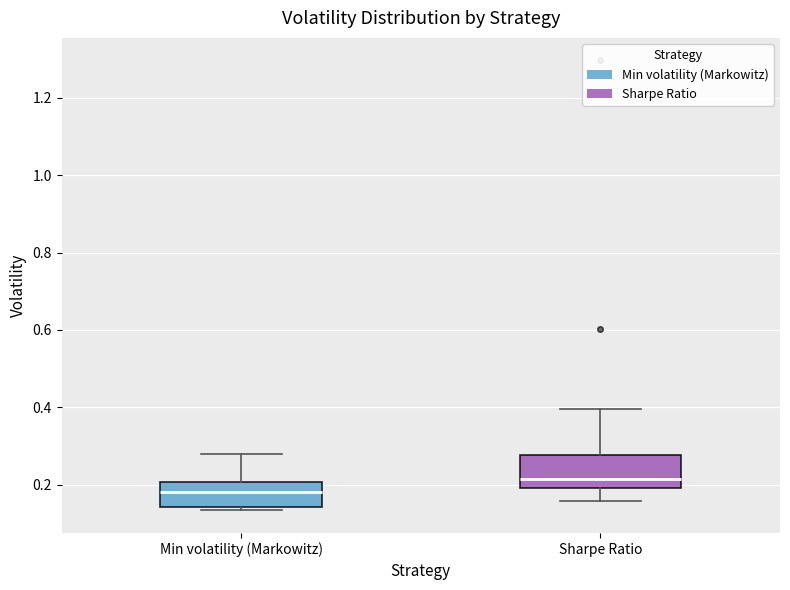

Reading left to right, read every box against the y-axis: the position of its median line, the range the box covers, and the ends of its whiskers. The values are not printed on the chart, so give them approximately, as read against the axis.

Min volatility (Markowitz): median 0.18, box 0.14 to 0.20, whiskers 0.14 (just below the box's lower edge) to 0.28
Sharpe Ratio: median 0.22, box 0.20 to 0.28, whiskers 0.16 to 0.40